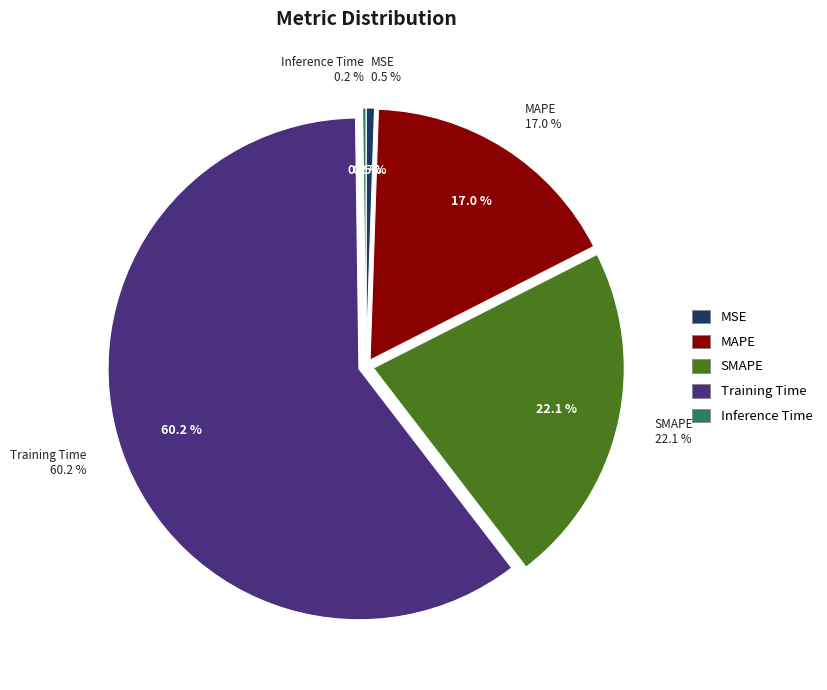

Which category has the smallest portion of the pie?

Inference Time